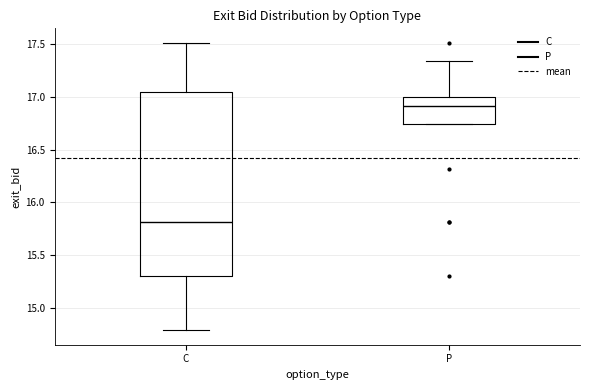

Where is the lower edge of the box for C on the y-axis? The values are not printed on the chart, so give them approximately, as read against the axis.

15.30